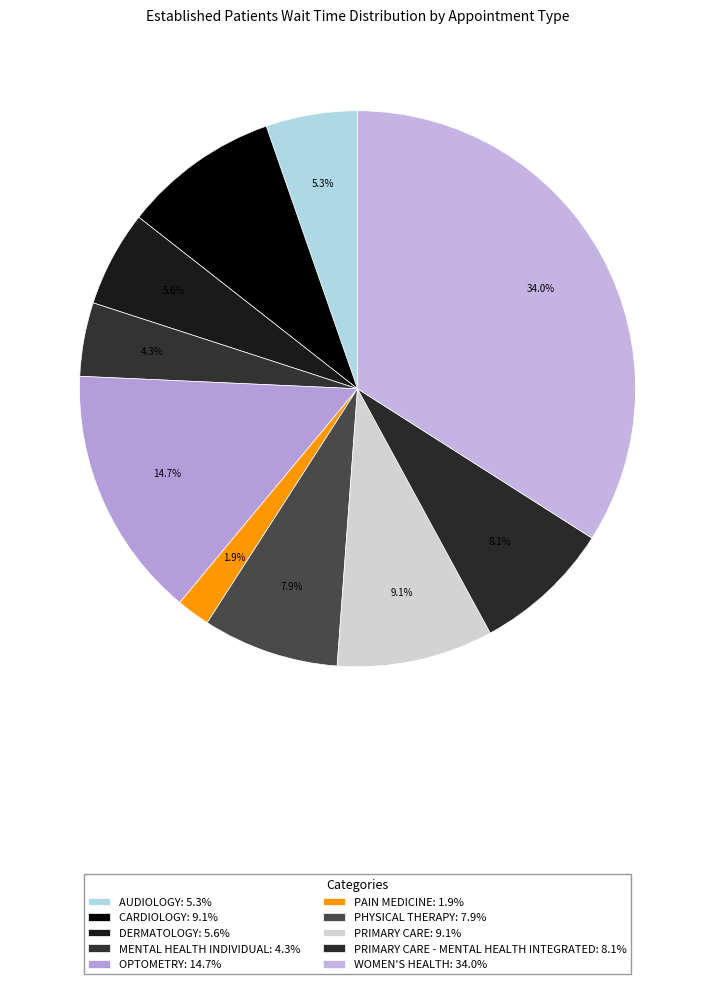

Which category has the biggest portion of the pie?

WOMEN'S HEALTH